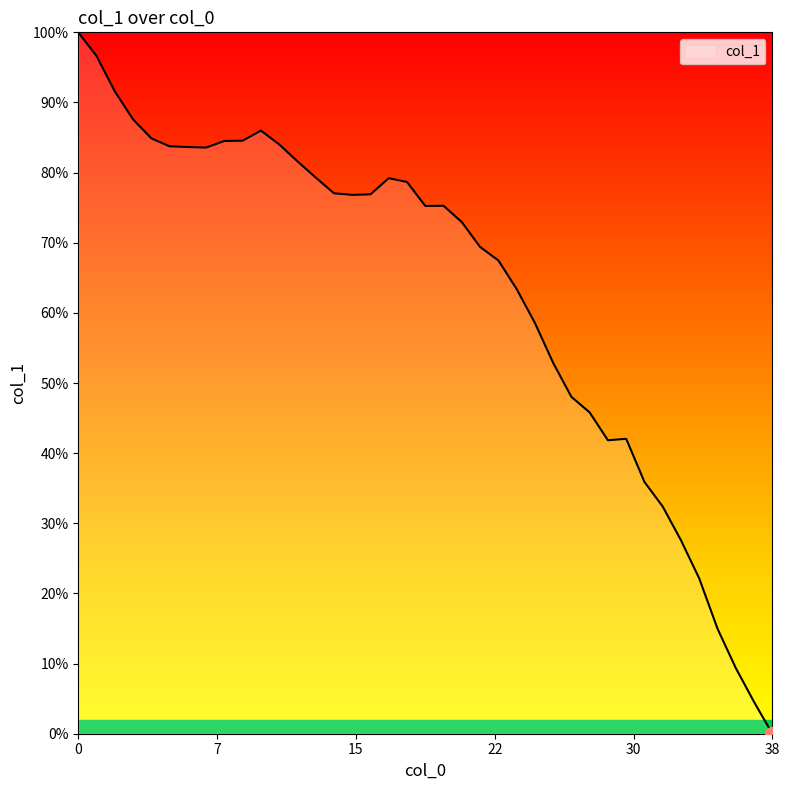

Which label corresponds to the smallest value in the chart?

38